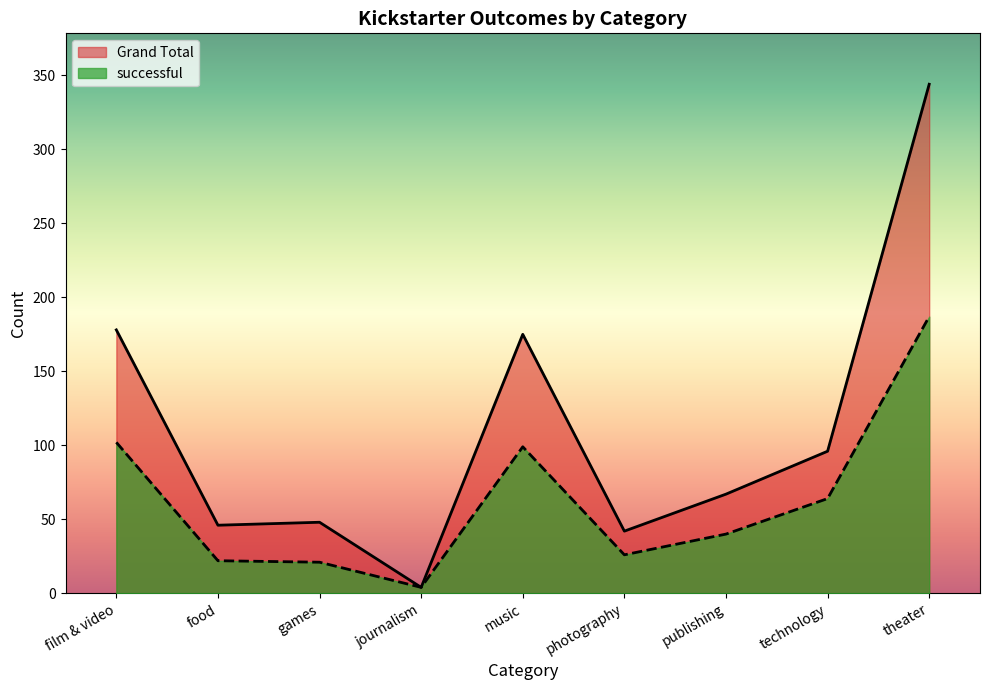

What is the average value of the successful series?

63